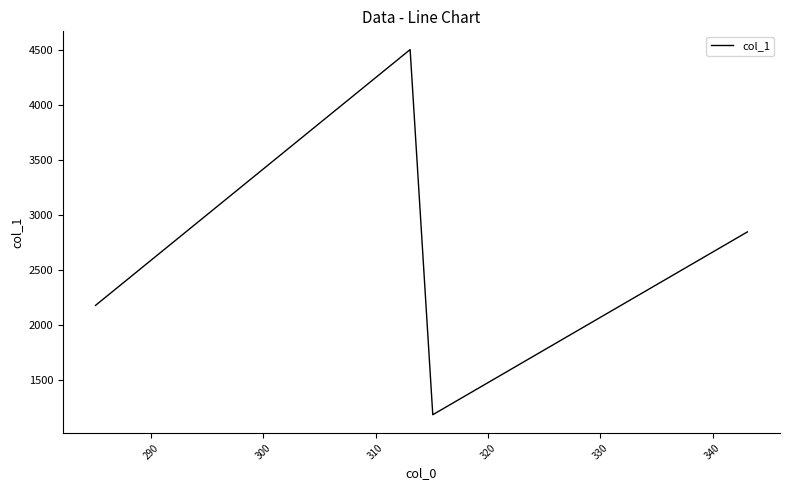

What is the maximum value shown in the chart?

4507.9